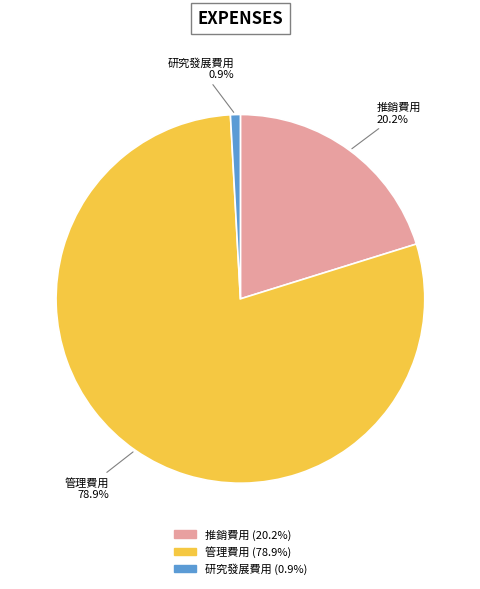

Which slice is the smallest?

研究發展費用